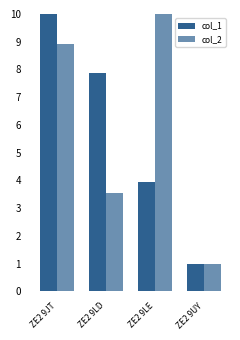

The value of col_2 at ZE2 9UY is 1.5. True or false?

False